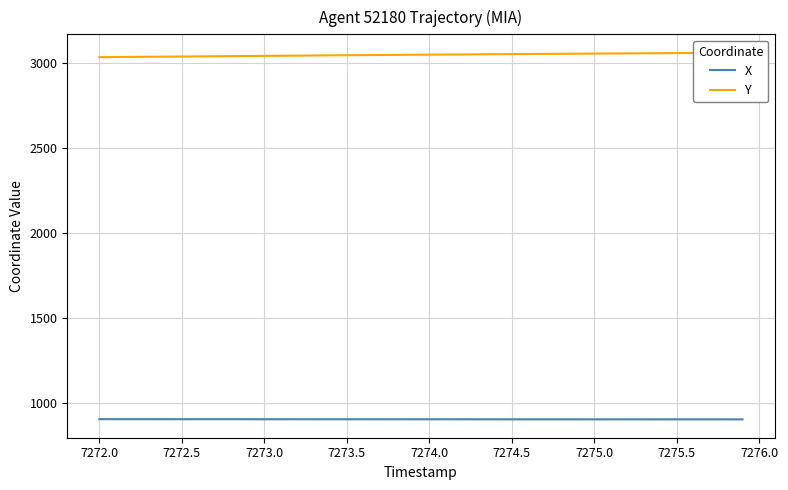

What are all the series names shown in the legend?

X, Y